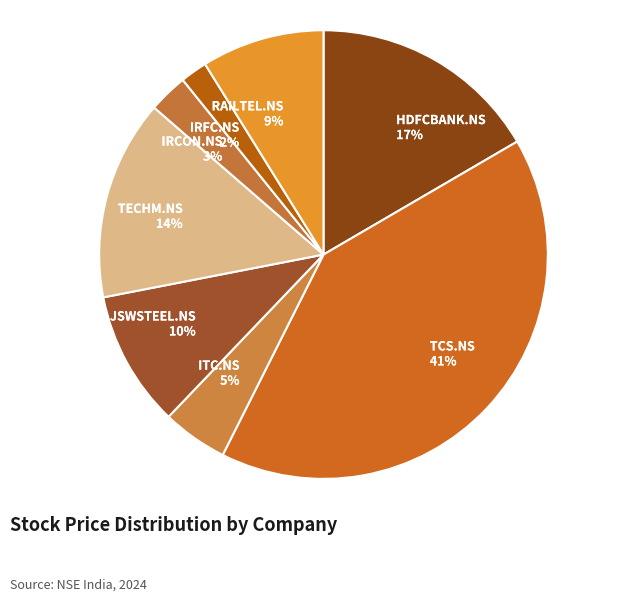

What percentage is the RAILTEL.NS slice, to the nearest percent?

9%